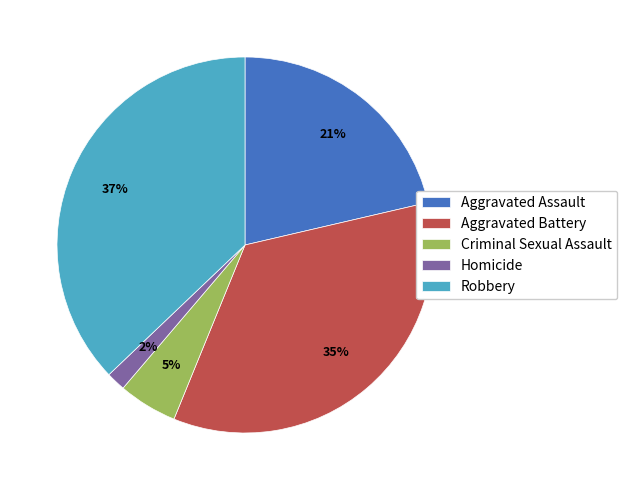

How many segments does this pie chart have?

5